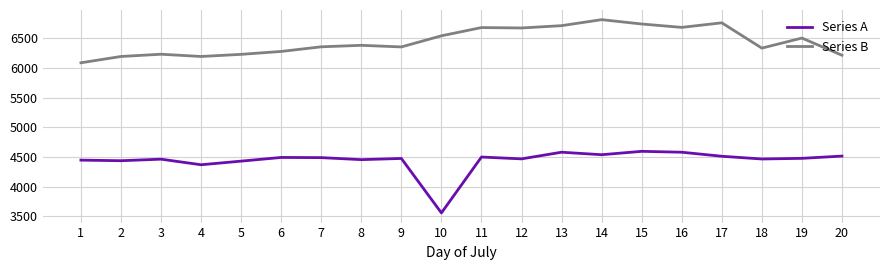

At how many categories does at least one series exceed 4807?

20